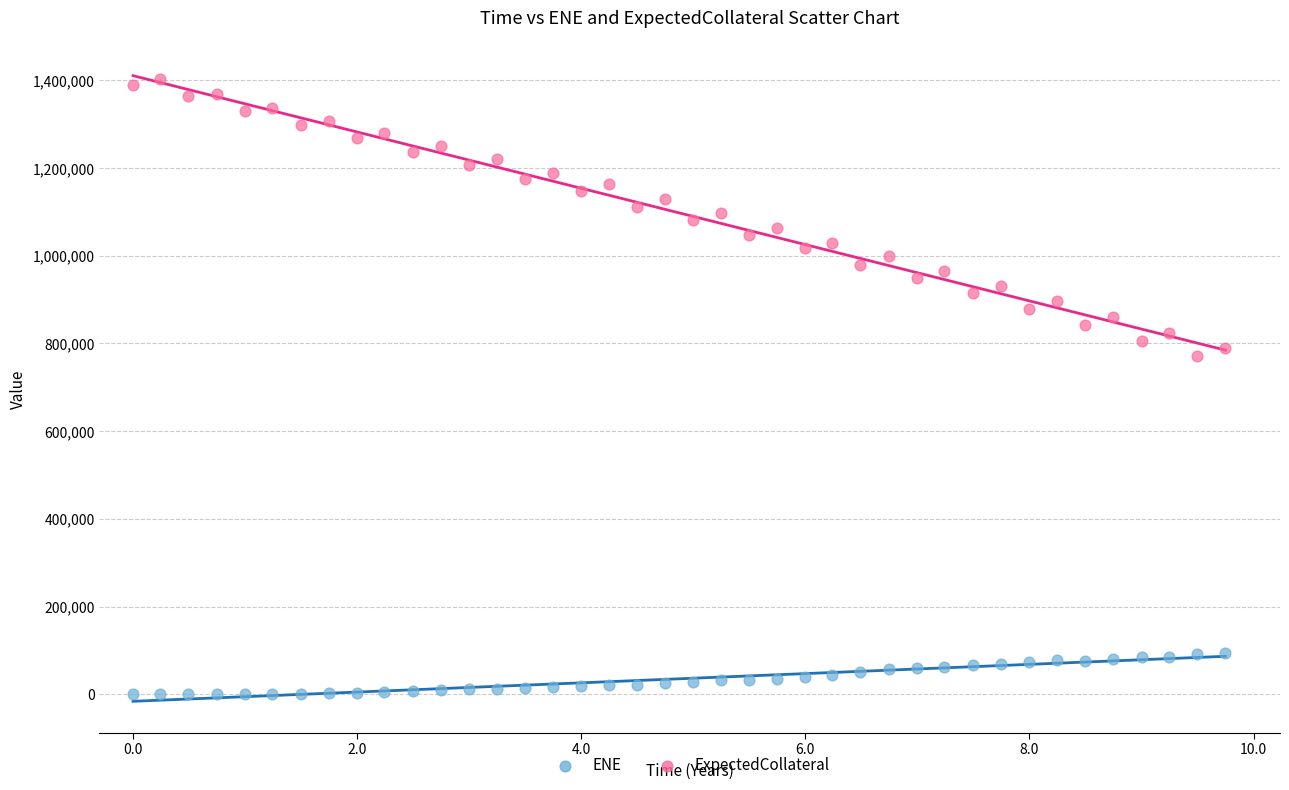

Across all series, what Y value is closest to 701280?

771850.0